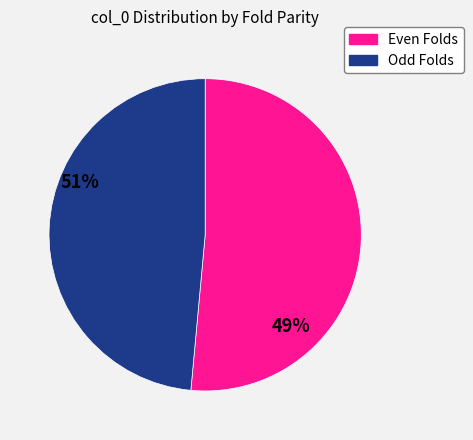

Is there a majority slice in this chart?

Yes